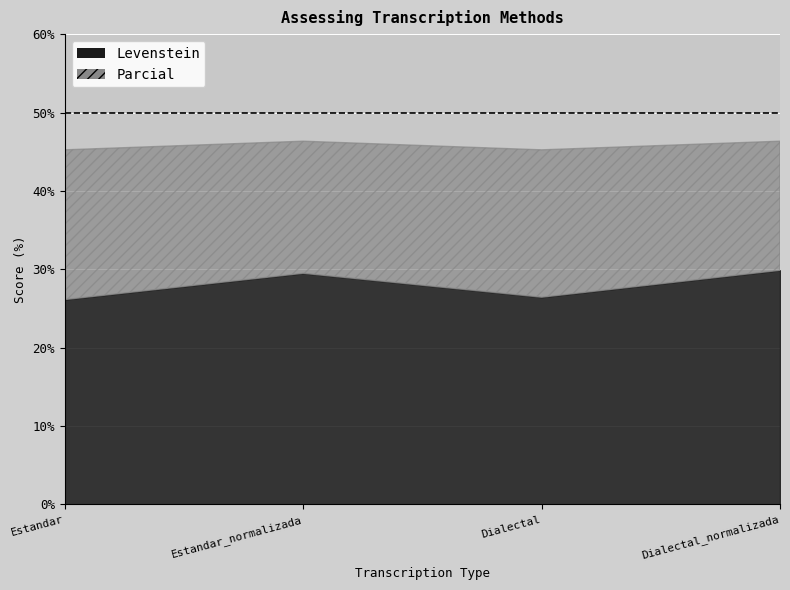

Where is the first local minimum for Levenstein?

Dialectal